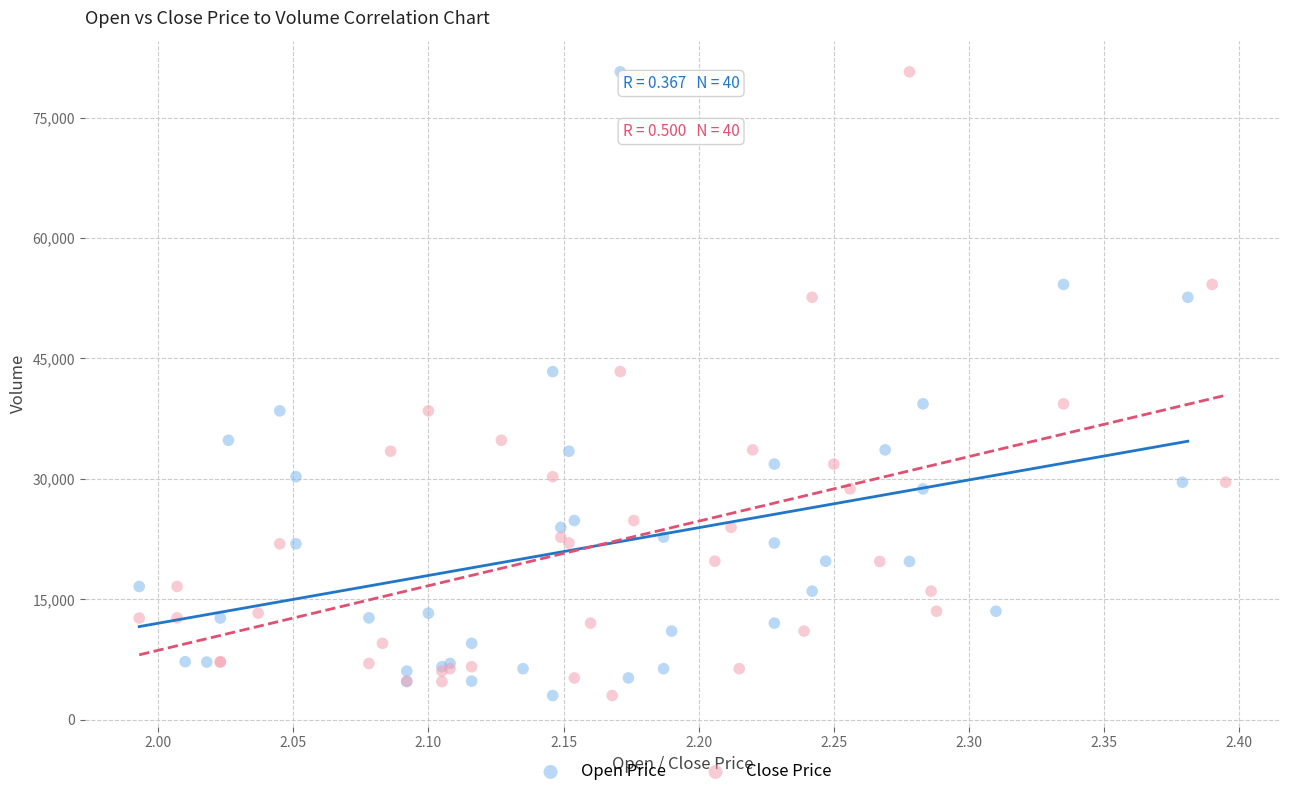

What are all the series names shown in the legend?

Open Price, Close Price